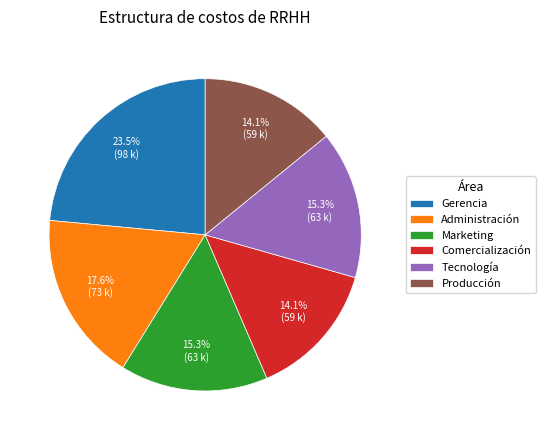

To the nearest percent, what is the average slice percentage?

17%